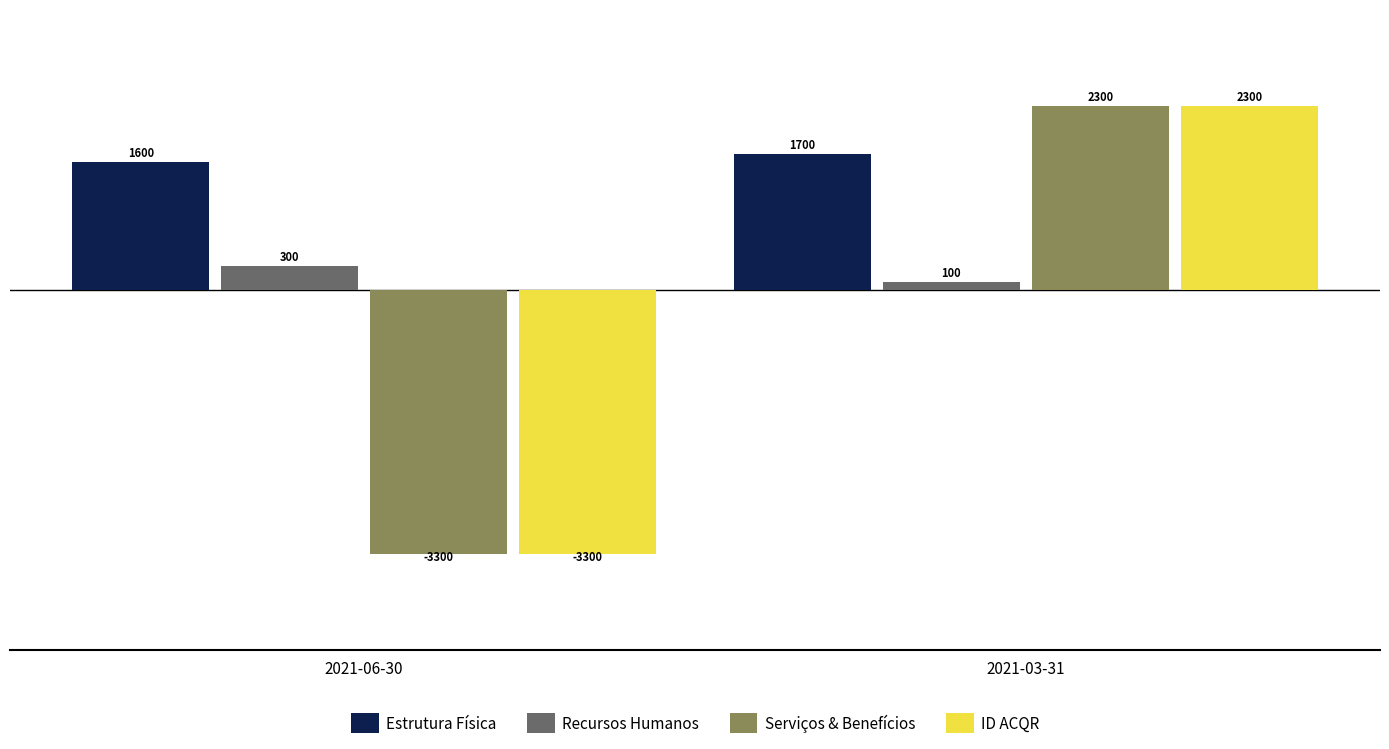

How many groups of bars are there?

2